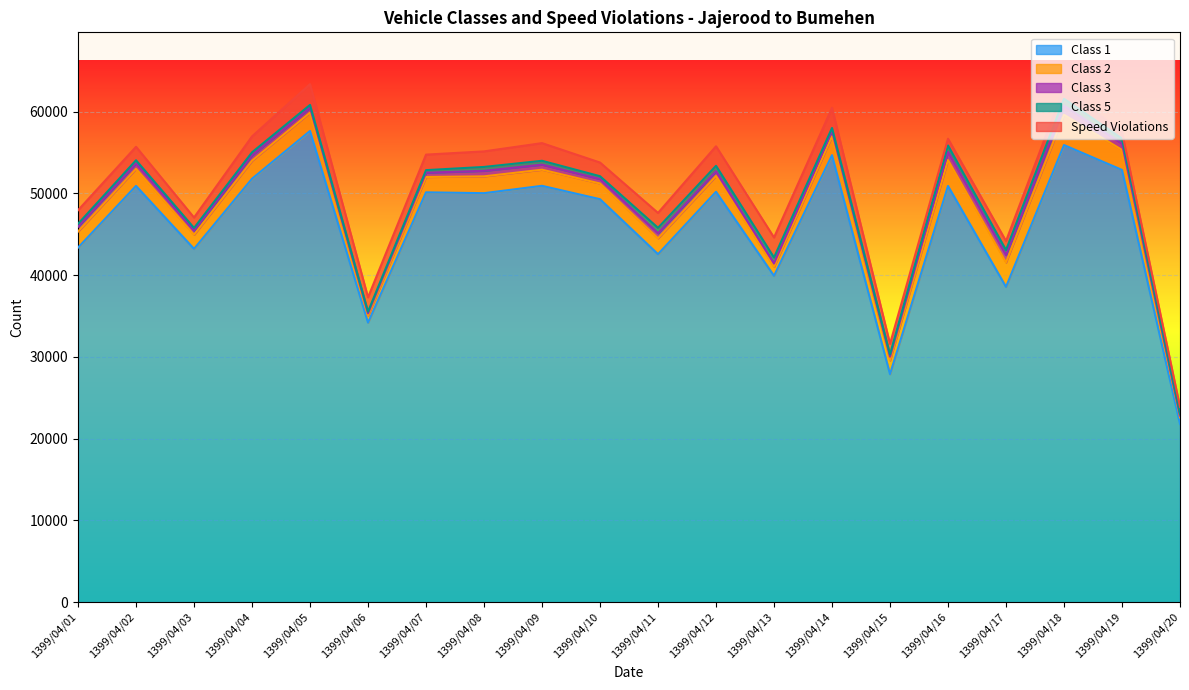

What is the difference between the second highest and minimum values in the Class 1 series?

34129